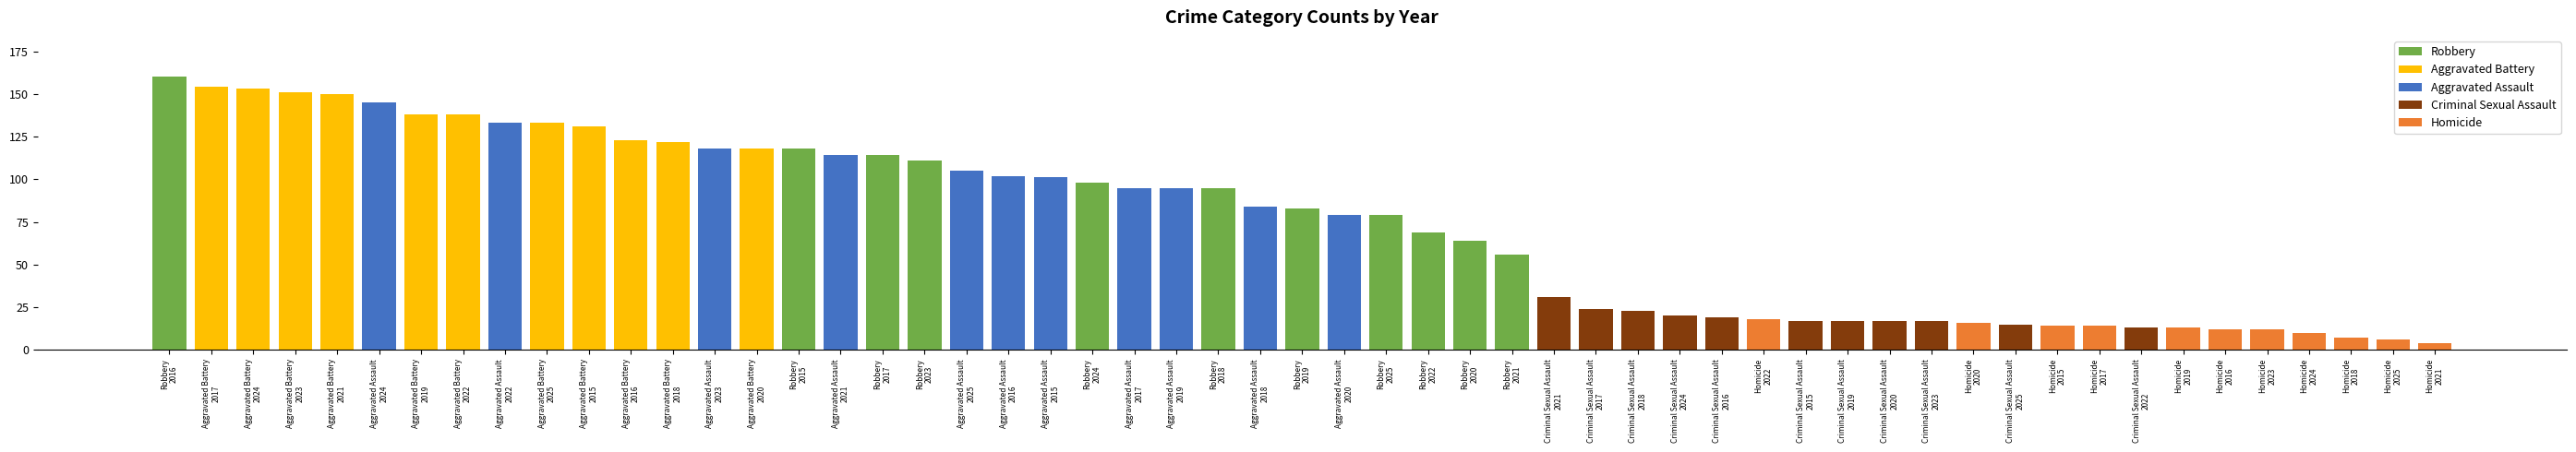

Which series changed the most between 2015 and 2025?

Robbery